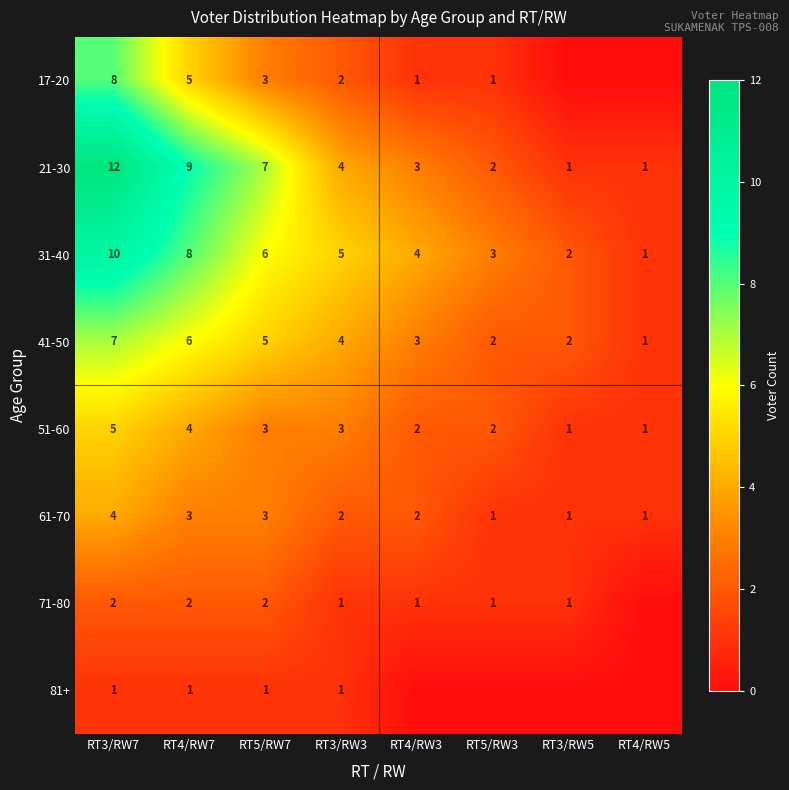

What is the sum of all 61-70 values?

17